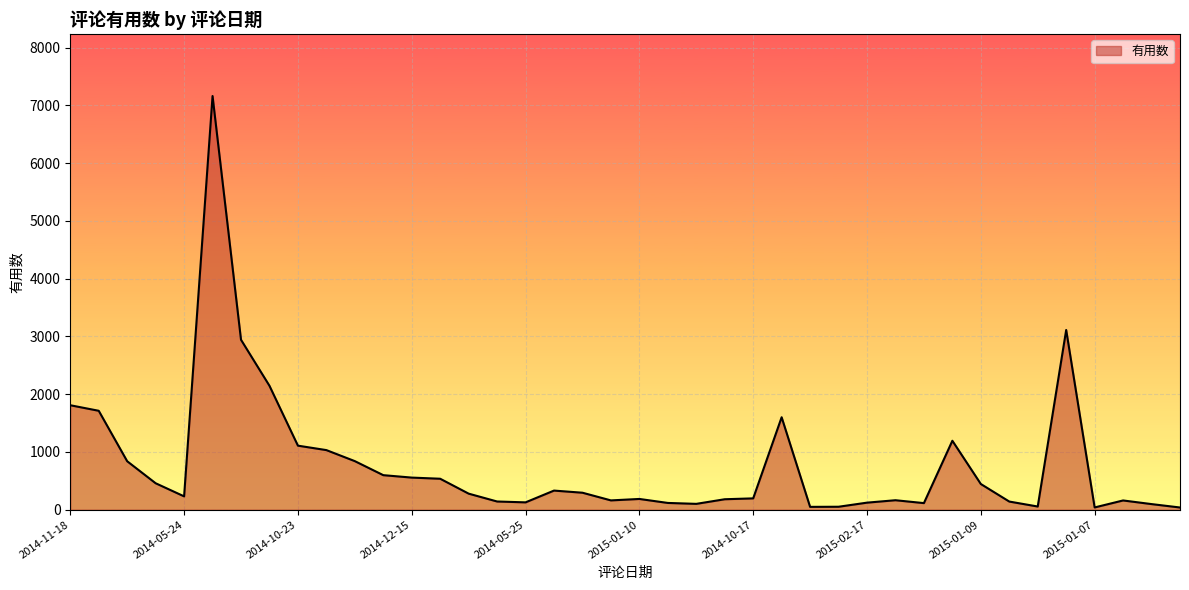

What is the maximum value shown in the chart?

7164